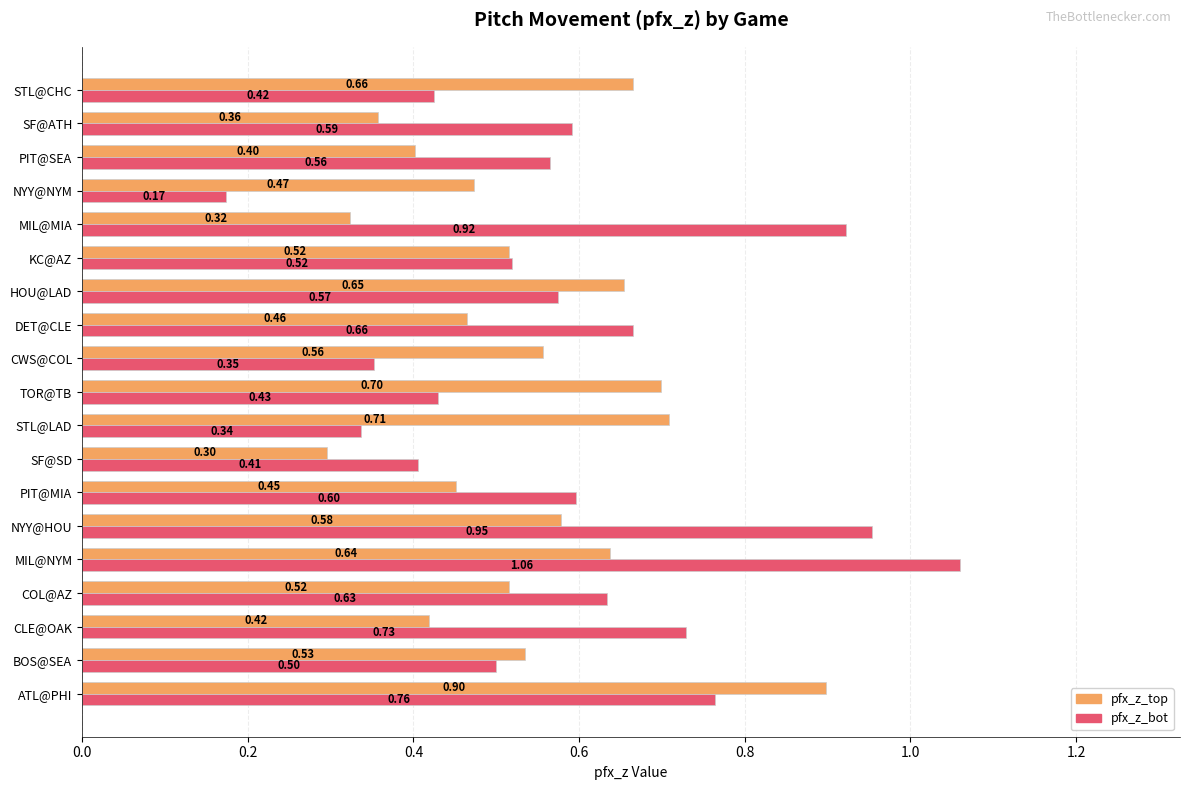

At which category does the chart reach its minimum across all series?

NYY@NYM